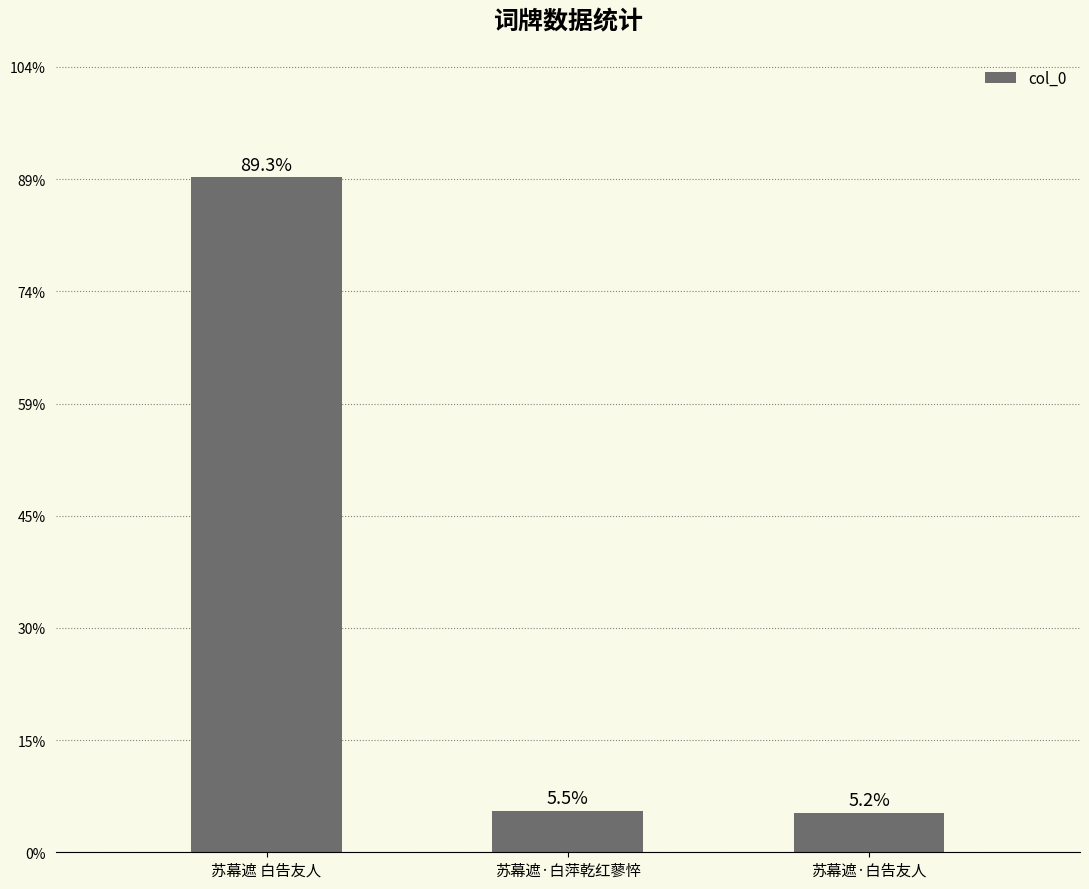

Rank the categories by value from lowest to highest.

苏幕遮·白告友人, 苏幕遮·白萍乾红蓼悴, 苏幕遮 白告友人